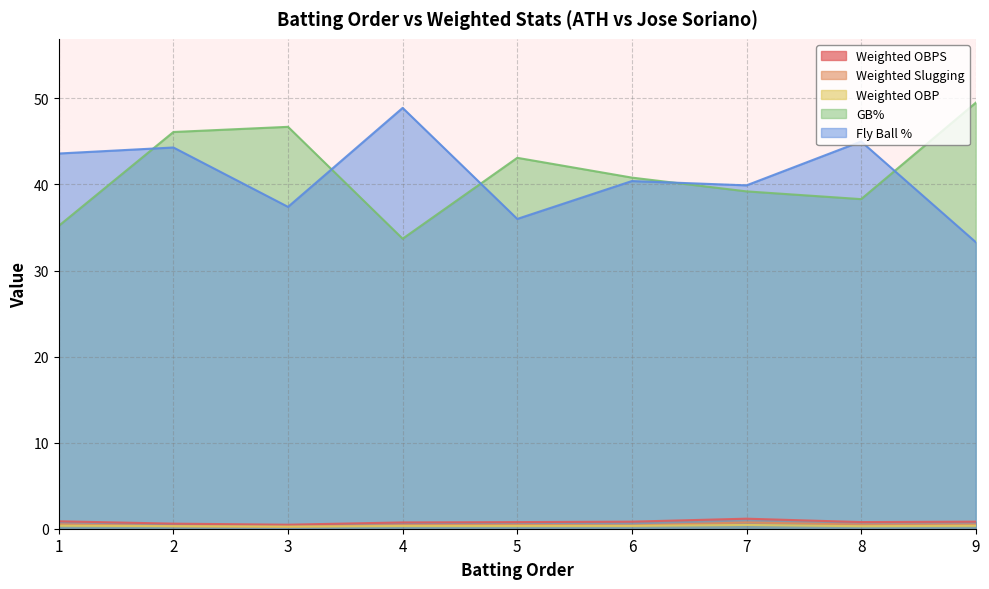

What is the difference between the maximum and second lowest values in the GB% series?

14.3